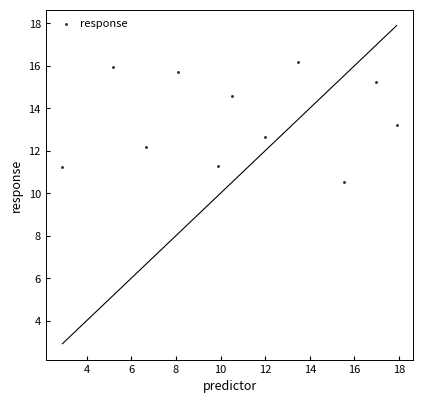

What is the average X value?

10.8